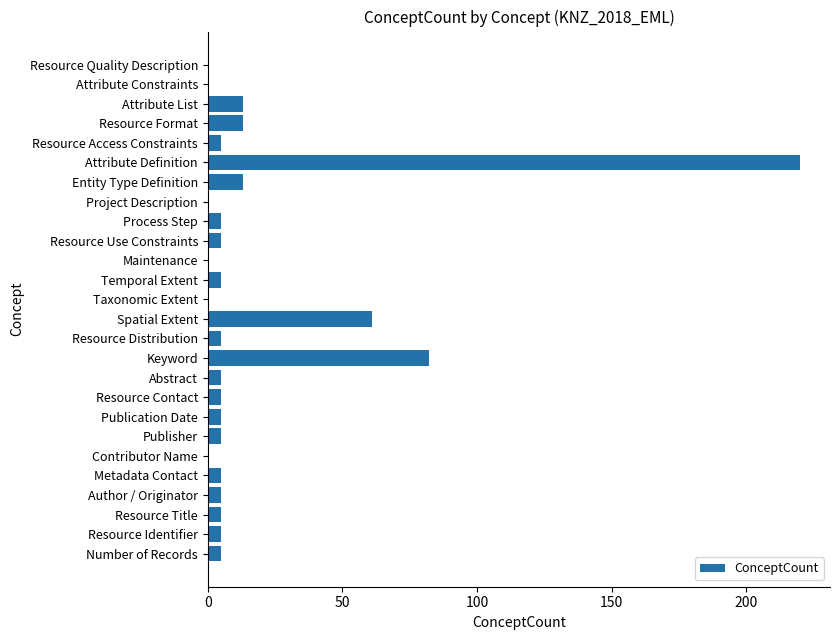

What is the sum of all values?

472